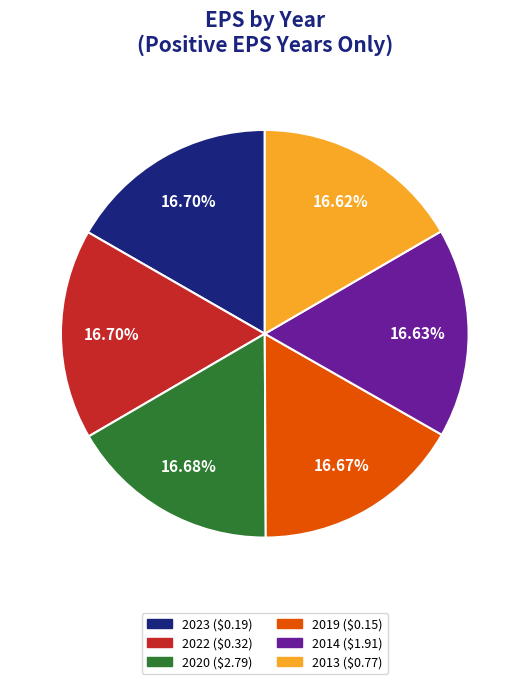

Is 2019 ($0.15) the majority of the pie?

No